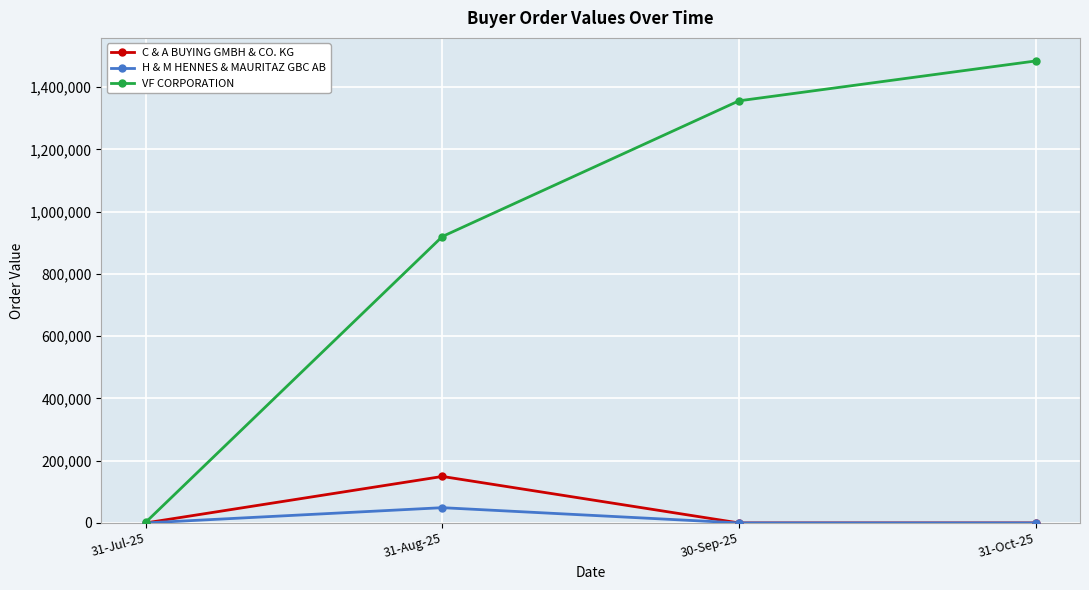

At which category does the chart reach its peak across all series?

31-Oct-25